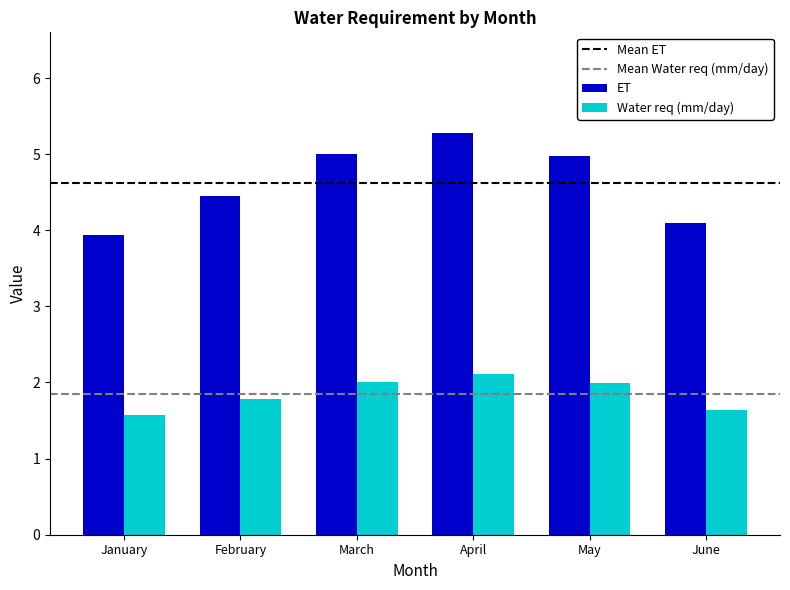

True or false: Water req (mm/day) has a value of 2.0 at March.

True